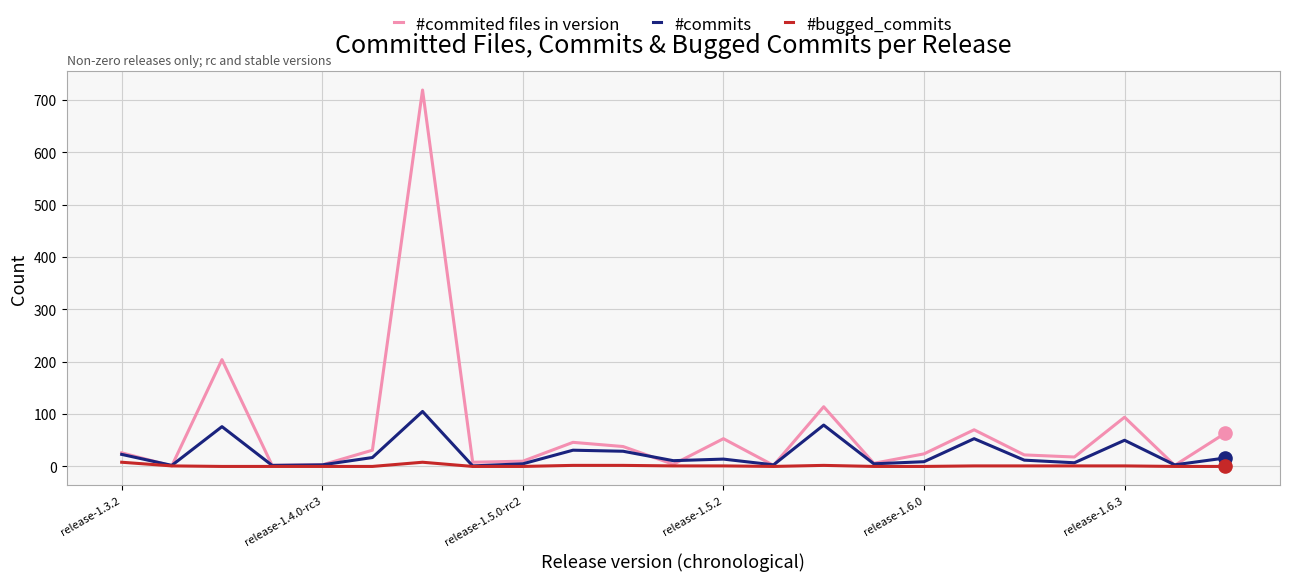

Which series has the largest range (max minus min)?

#commited files in version